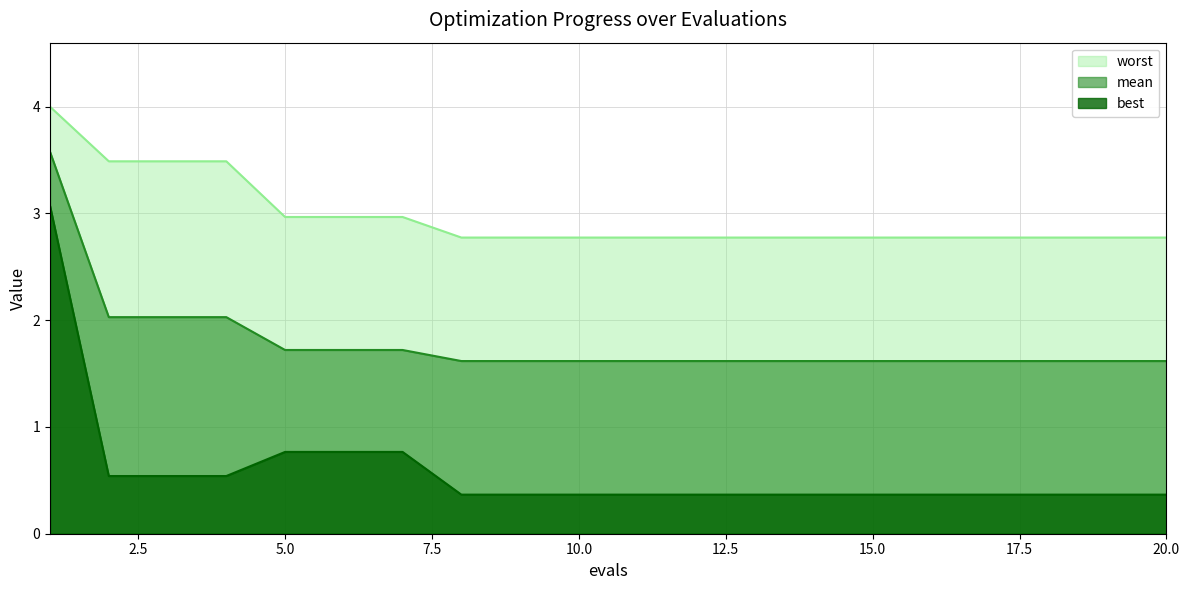

What are all the series names shown in the legend?

worst, mean, best